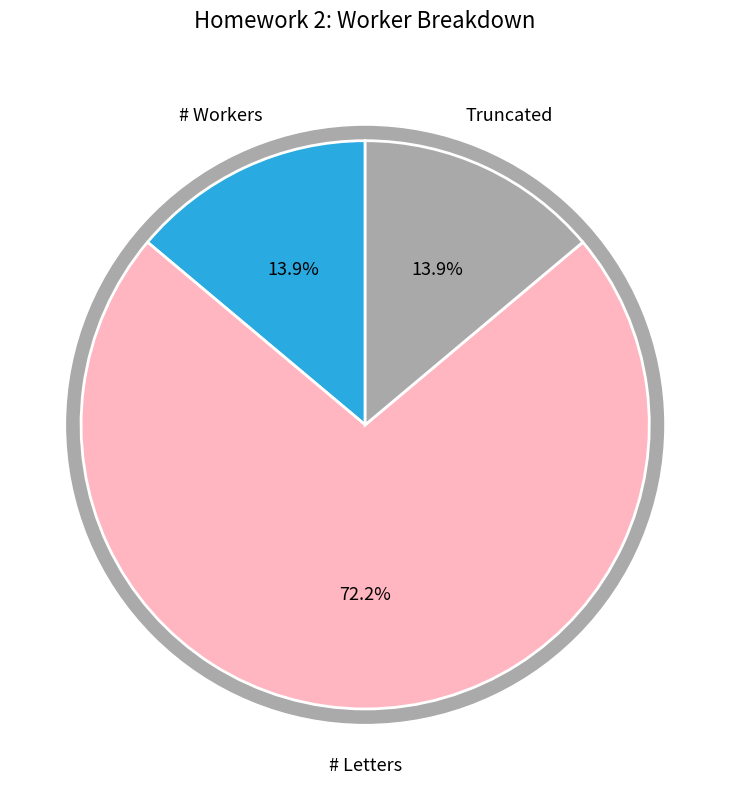

Which category has the smallest portion of the pie?

# Workers